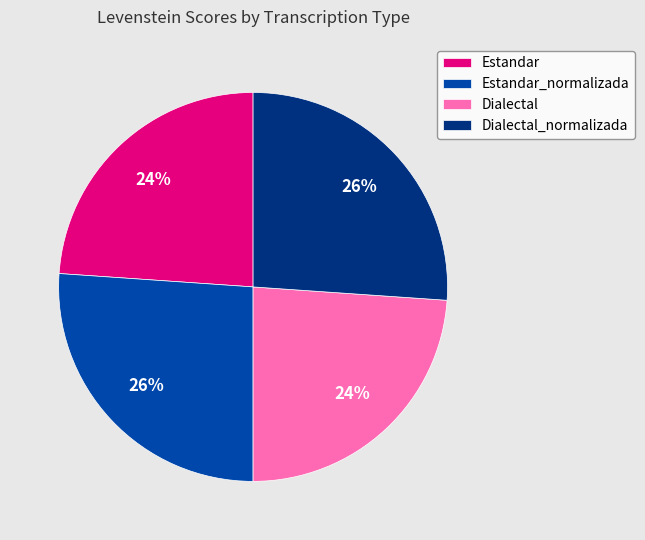

To the nearest percent, what portion does Dialectal represent?

24%